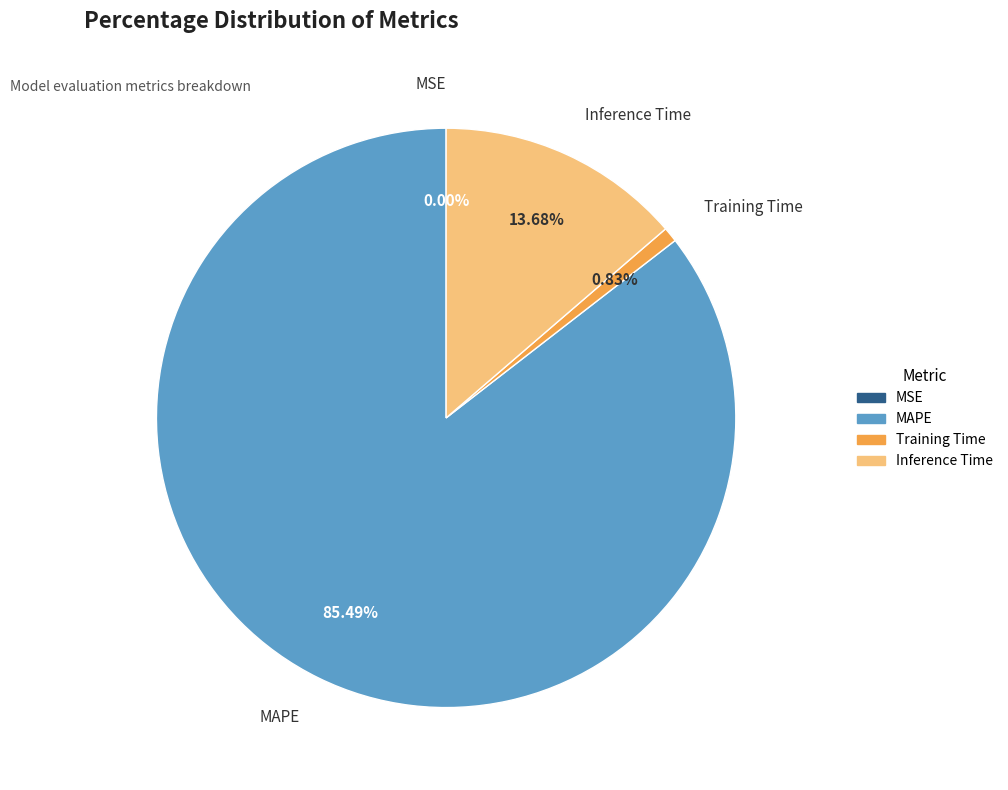

Does MAPE represent more than half of the total?

Yes